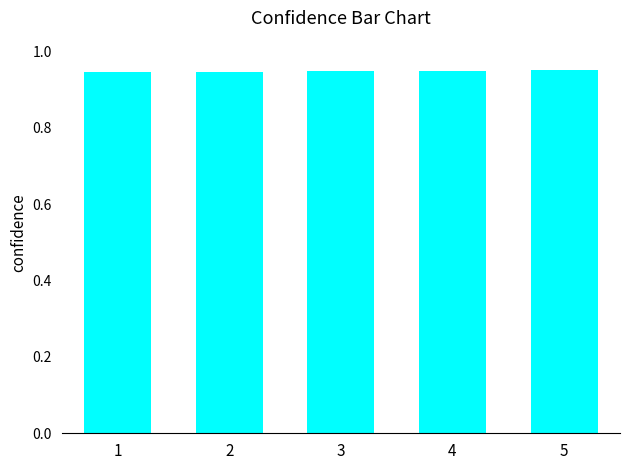

How many values are between 0 and 1?

5